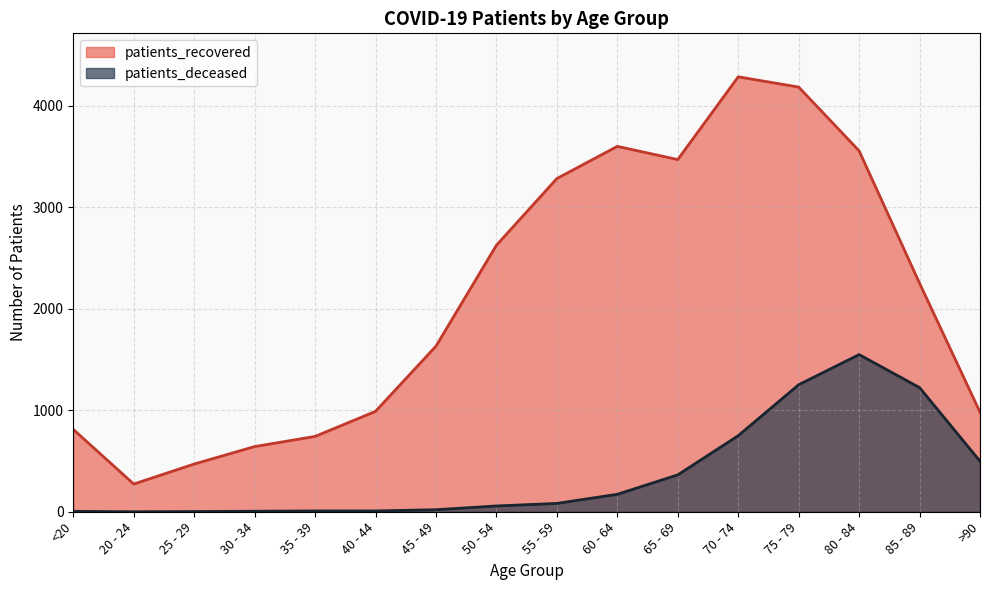

Is the value of patients_recovered at 40 - 44 greater than the value of patients_deceased at >90?

Yes